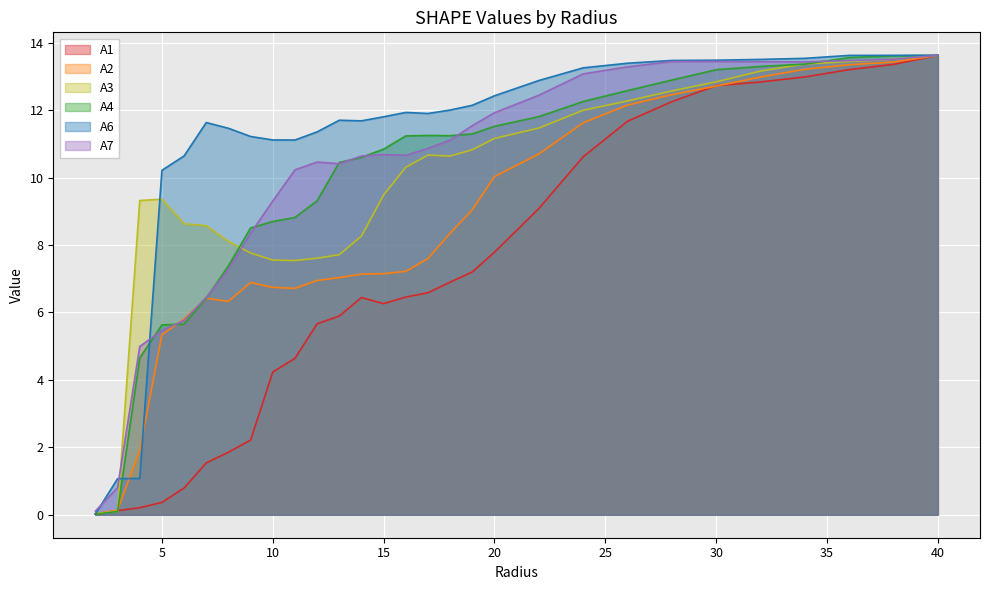

Which has a higher value, 10.0 or 15.0?

15.0